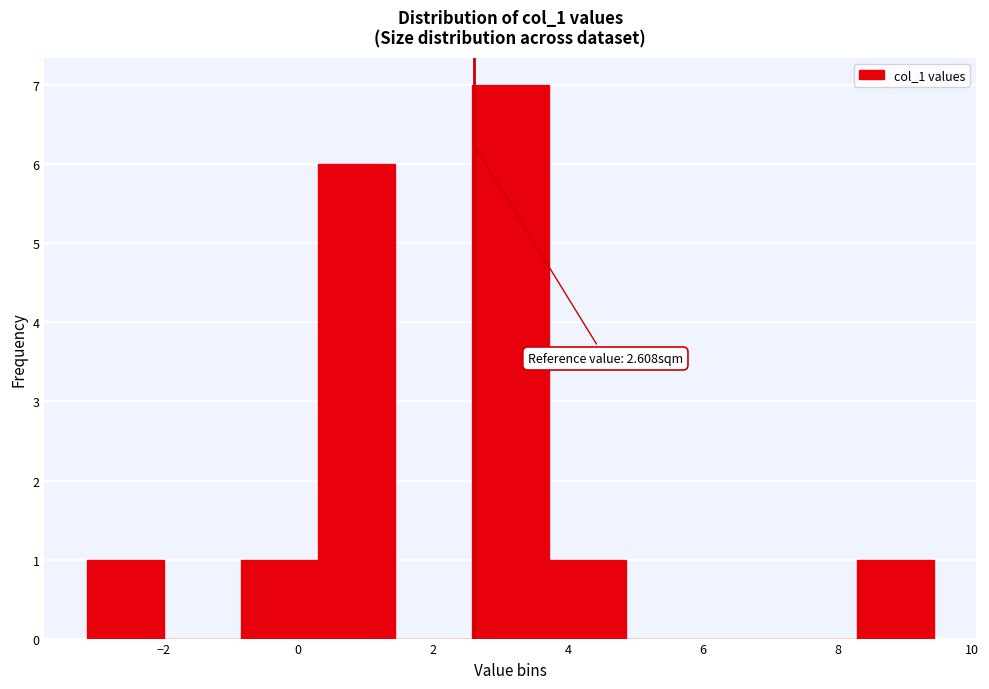

Which range on the x-axis has the tallest bar?

2.6 to 3.8